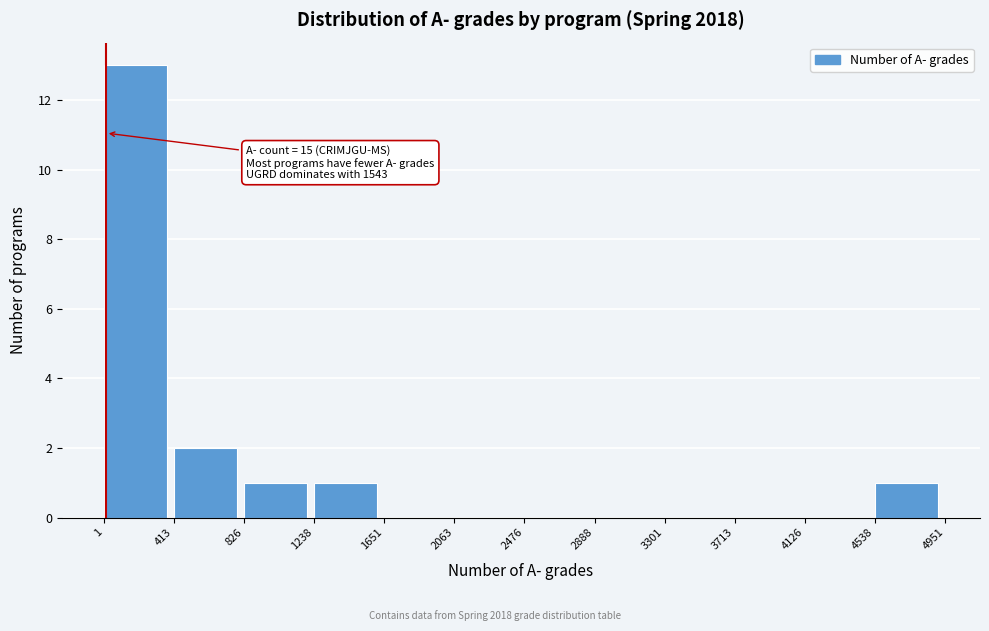

Over which range of the x-axis is the bar tallest?

1 to 413